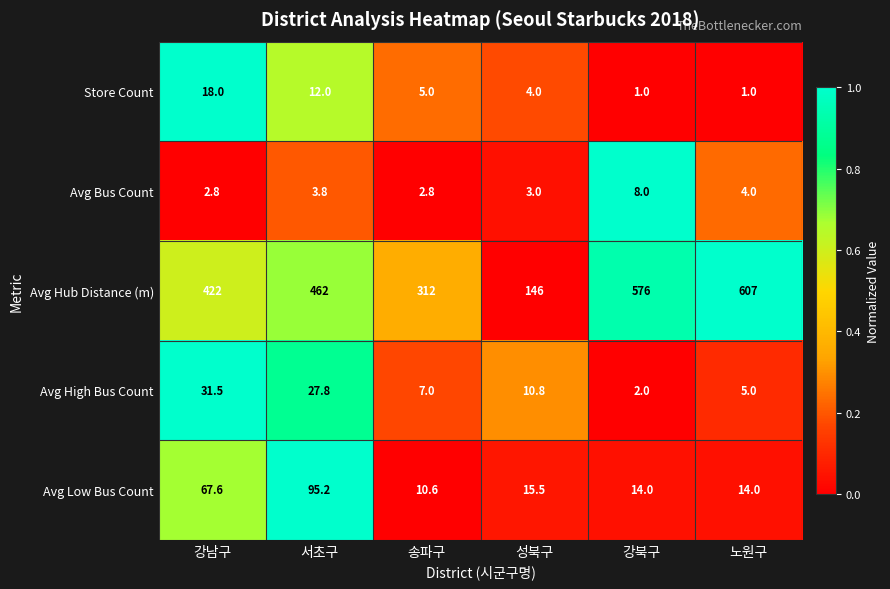

Is it true that Avg Bus Count equals 6.6 at 서초구?

False